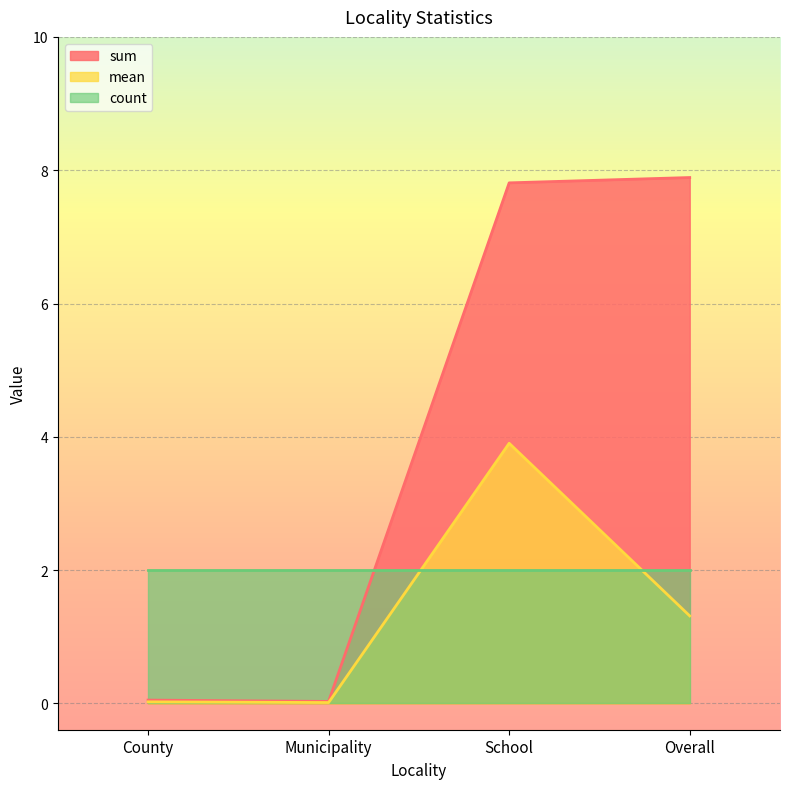

Rank the series by their maximum value, from lowest to highest.

count, mean, sum